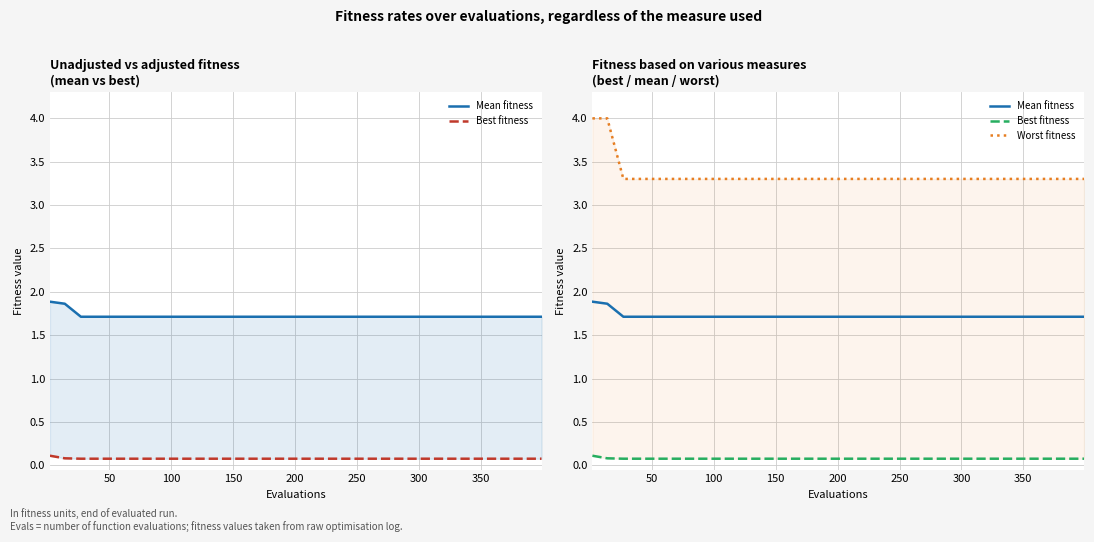

Reading right to left, extract all data points from this chart.

Mean fitness: 1.7	1.7	1.7	1.7	1.7	1.7	1.7	1.7	1.7	1.7	1.7	1.7	1.7	1.7	1.9	1.9
Best fitness: 0.1	0.1	0.1	0.1	0.1	0.1	0.1	0.1	0.1	0.1	0.1	0.1	0.1	0.1	0.1	0.1
Worst fitness: 3.3	3.3	3.3	3.3	3.3	3.3	3.3	3.3	3.3	3.3	3.3	3.3	3.3	3.3	4.0	4.0